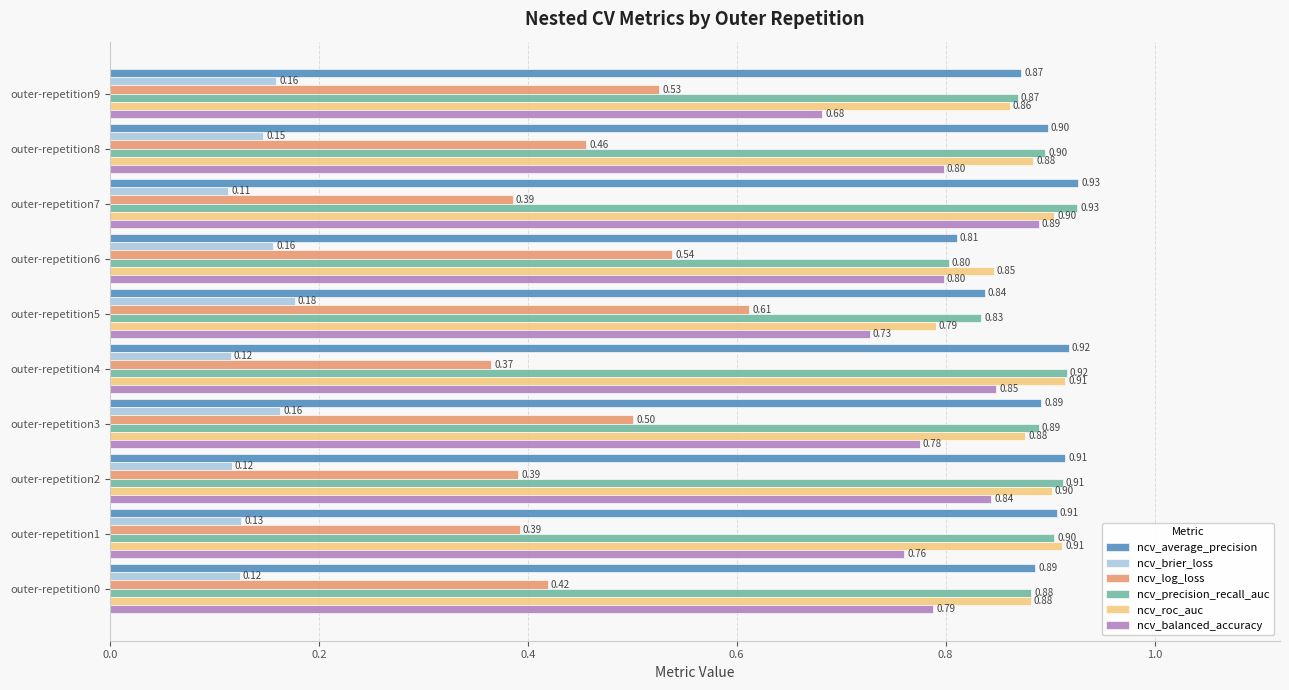

Which series has the widest spread of values?

ncv_log_loss